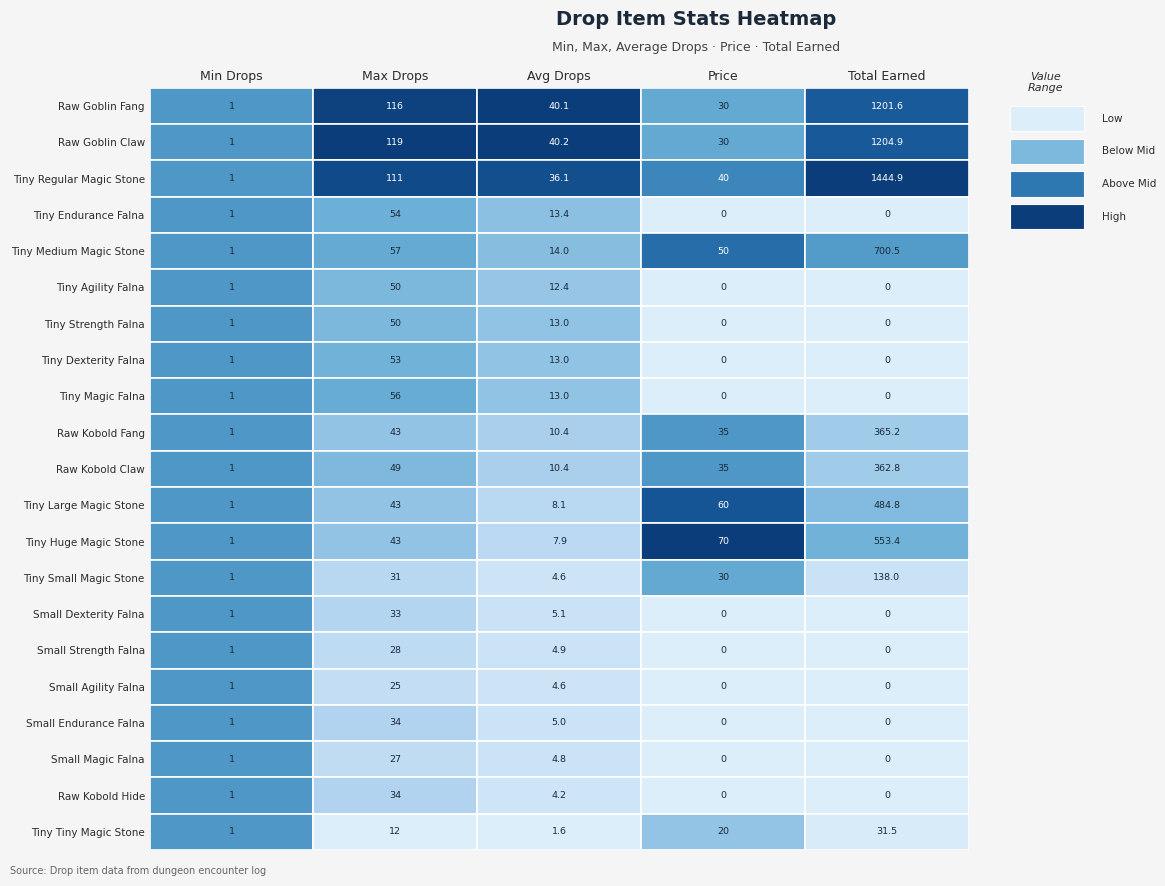

At how many categories does at least one series exceed 1277?

1